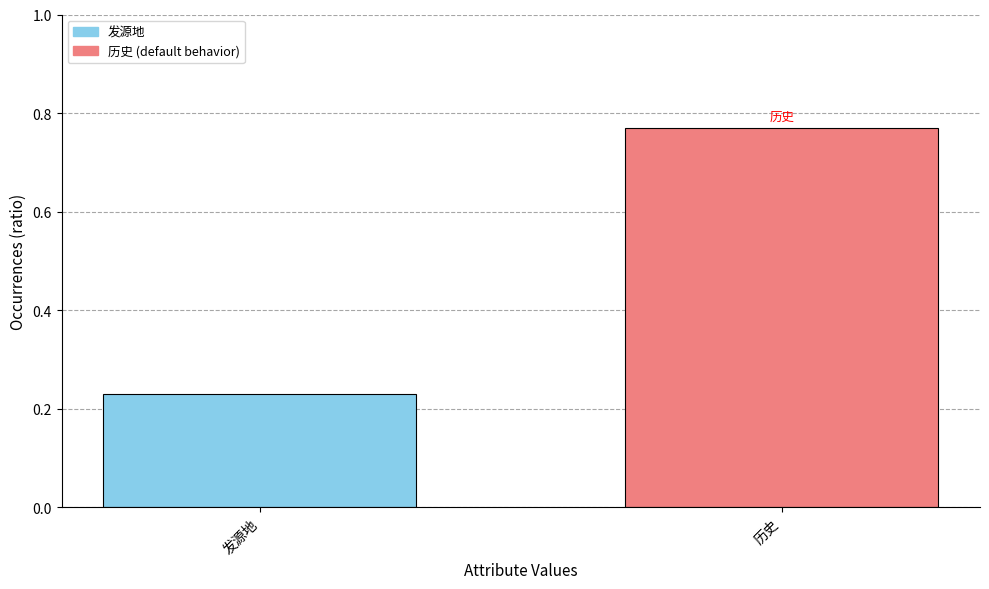

List the labels in order of value, smallest first.

发源地, 历史